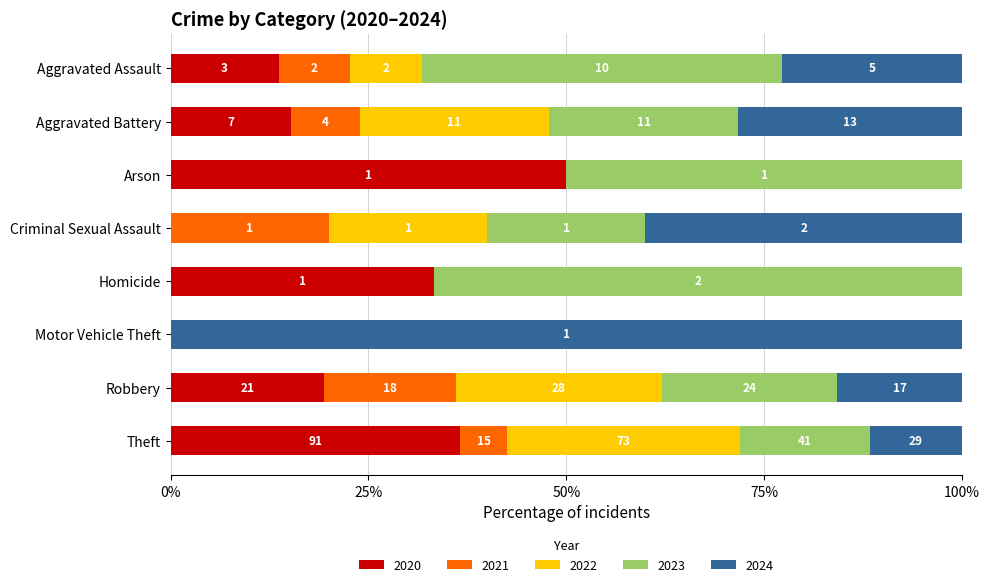

What is the total value across all series at Arson?

2